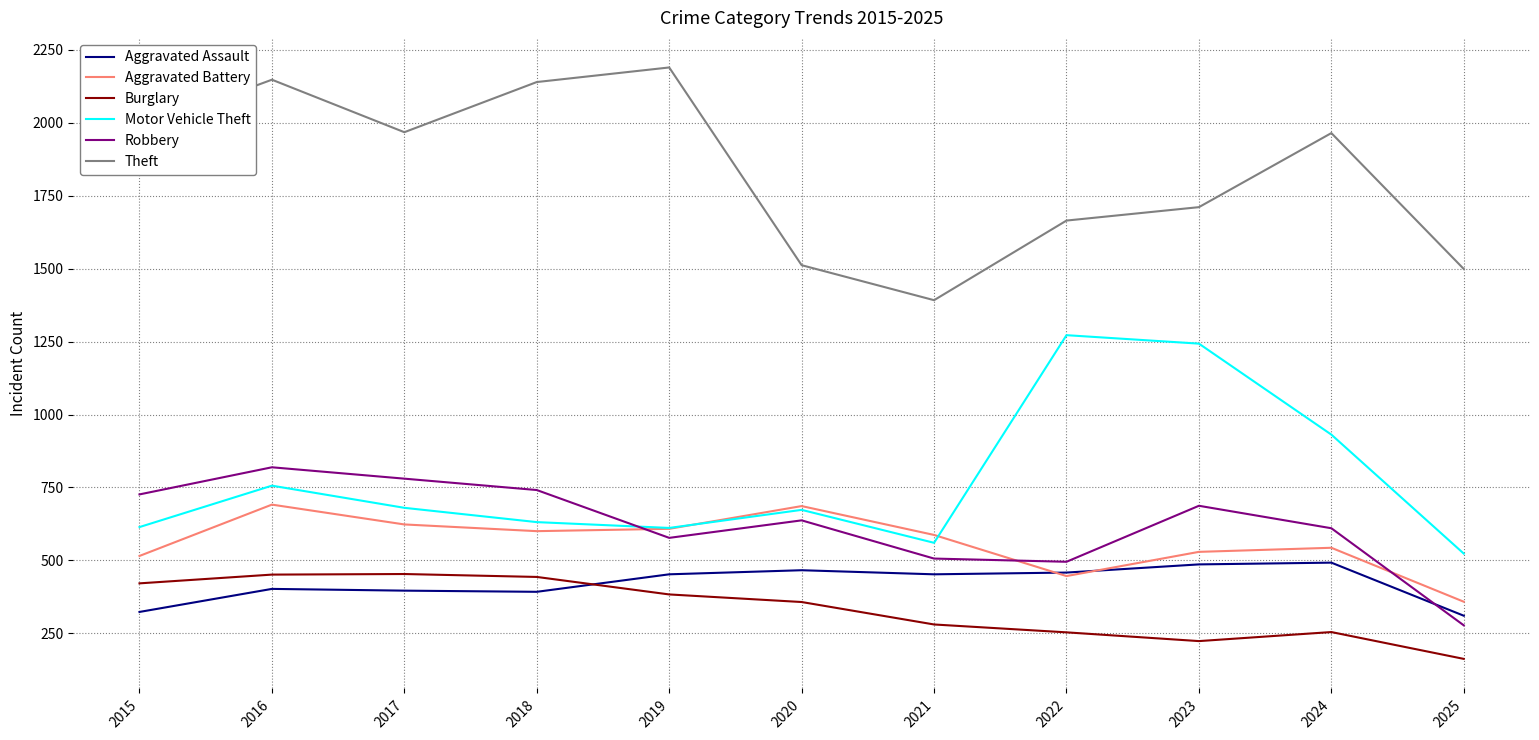

At 2021, list the series in order from largest to smallest.

Theft, Aggravated Battery, Motor Vehicle Theft, Robbery, Aggravated Assault, Burglary